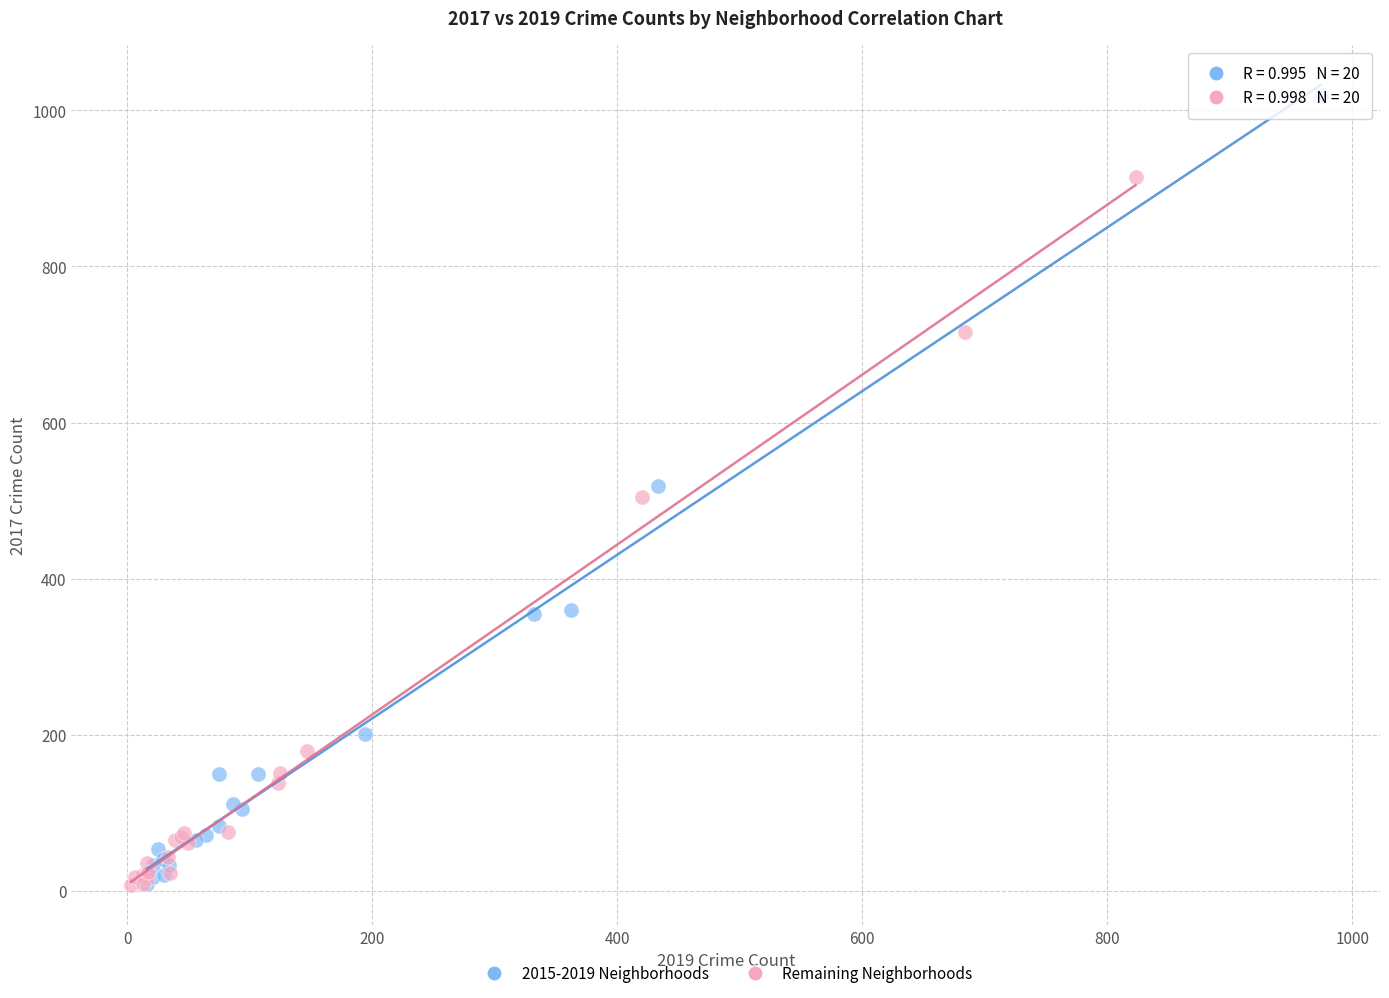

Which series contains the highest Y value?

2015-2019 Neighborhoods